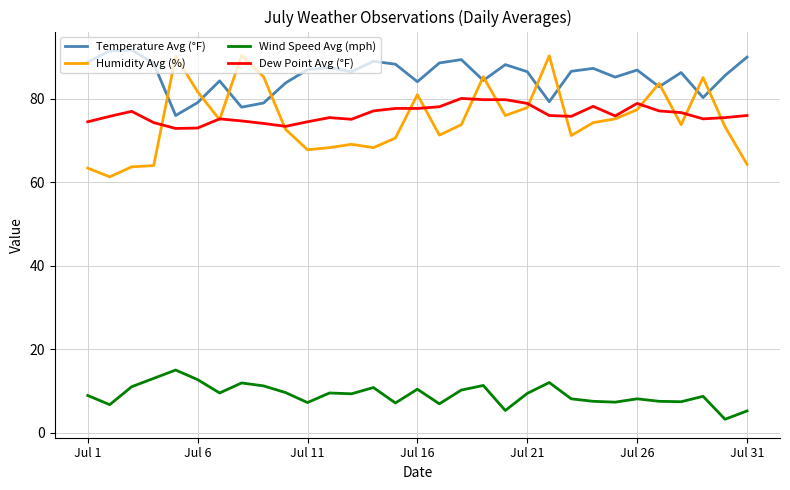

What is the lowest value of the Humidity Avg (%) series?

61.3